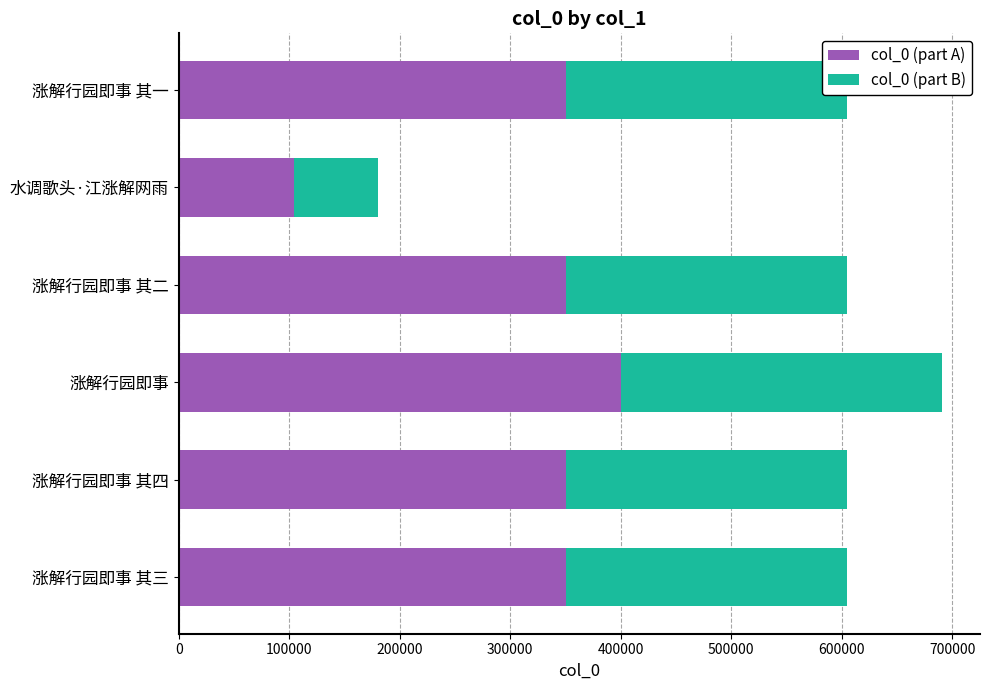

The col_0 (part A) series shows 350639.6 at 涨解行园即事 其三. True or false?

True